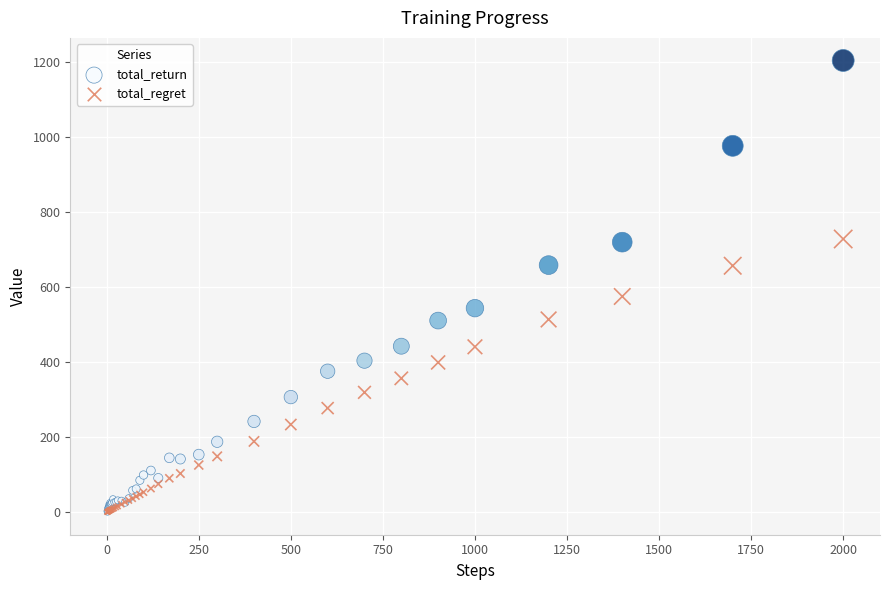

In the total_return series, what Y value is closest to 602?

659.2